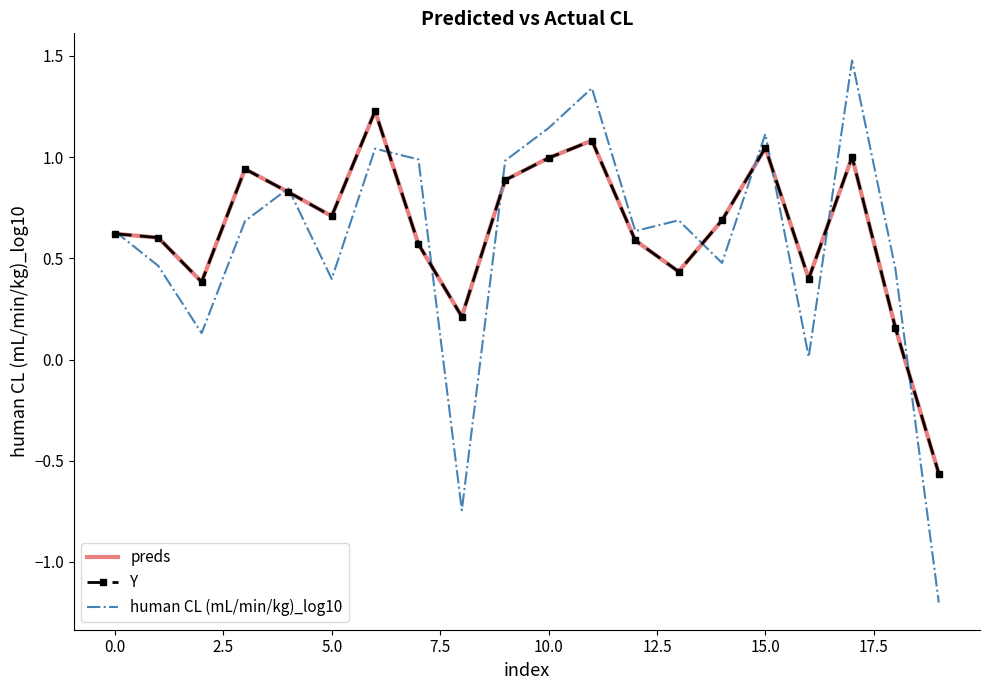

What are all the series names shown in the legend?

preds, Y, human CL (mL/min/kg)_log10